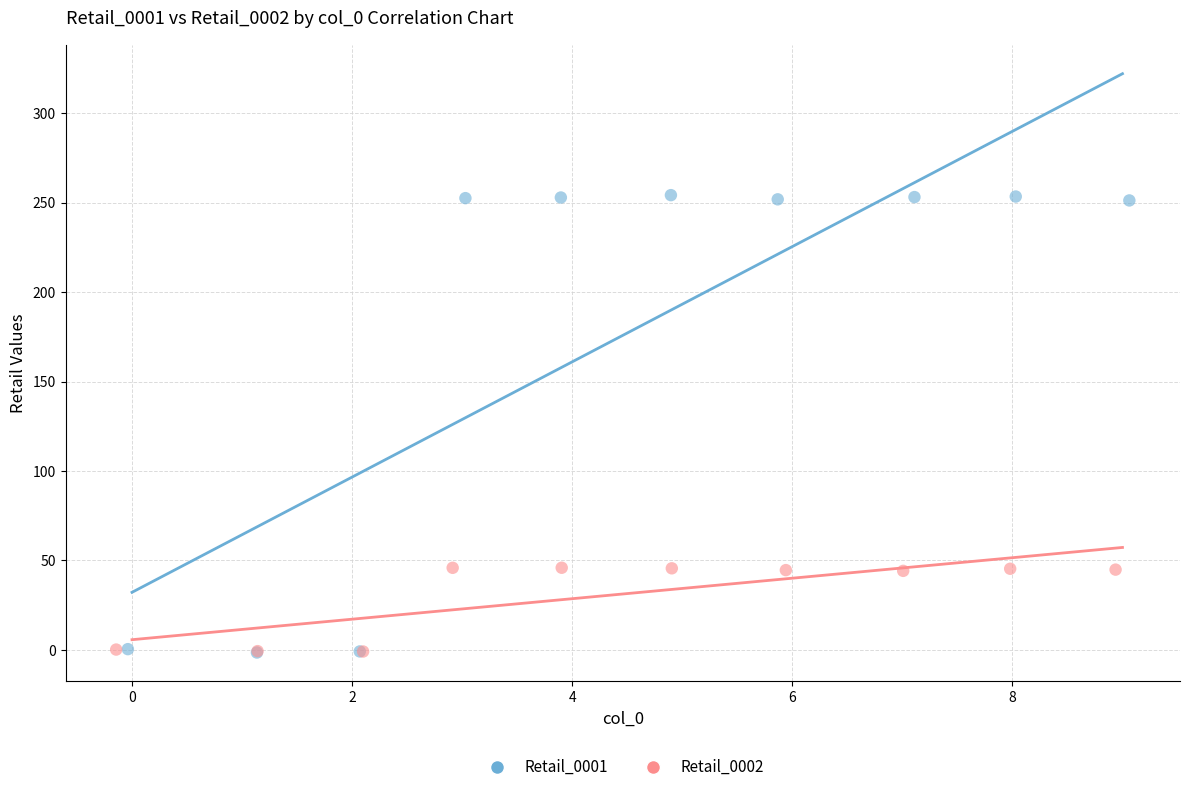

What are all the series names shown in the legend?

Retail_0001, Retail_0002